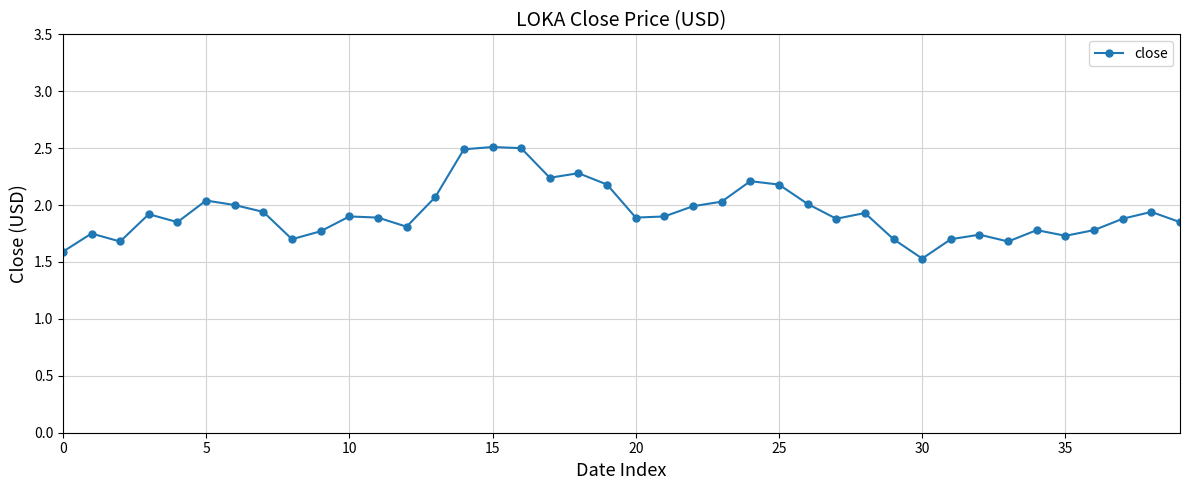

Count the number of categories in the chart.

40